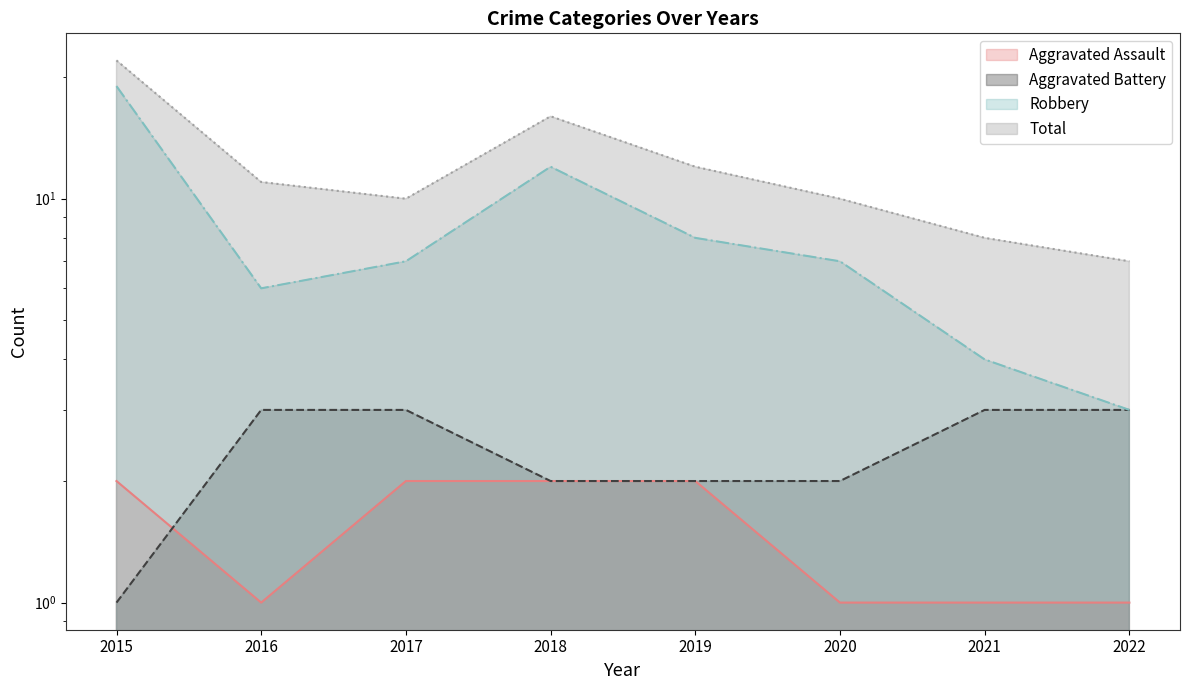

True or false: Aggravated Battery has a value of 3 at 2022.

True